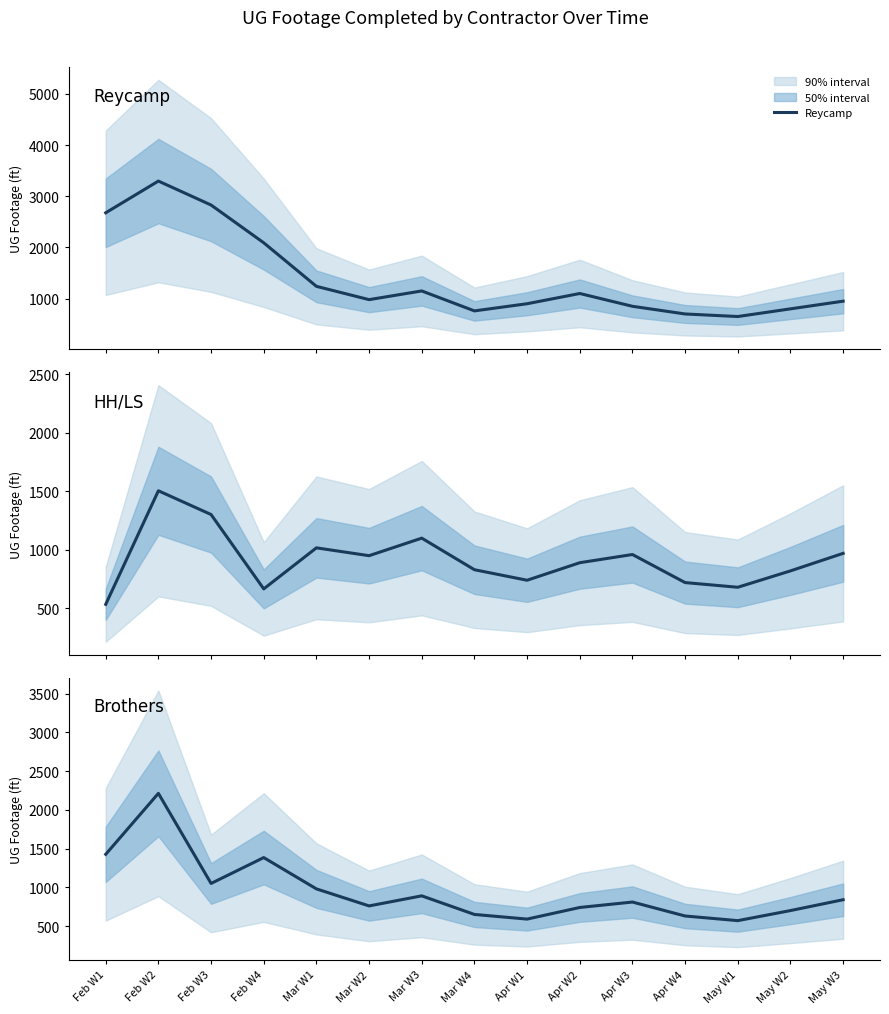

What is the minimum value shown in the chart?

534